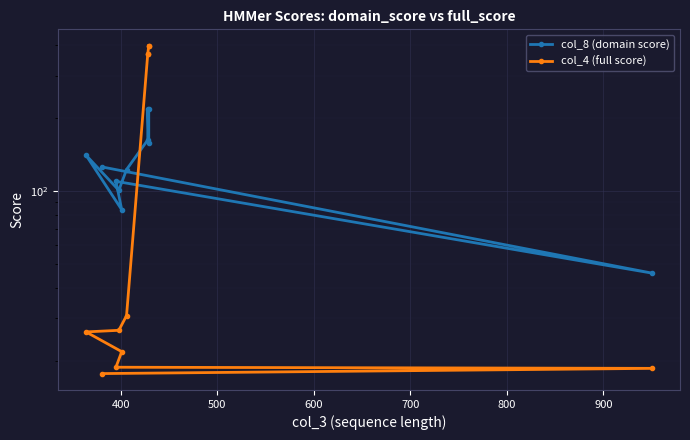

Is this an area chart (filled region under the line)?

No